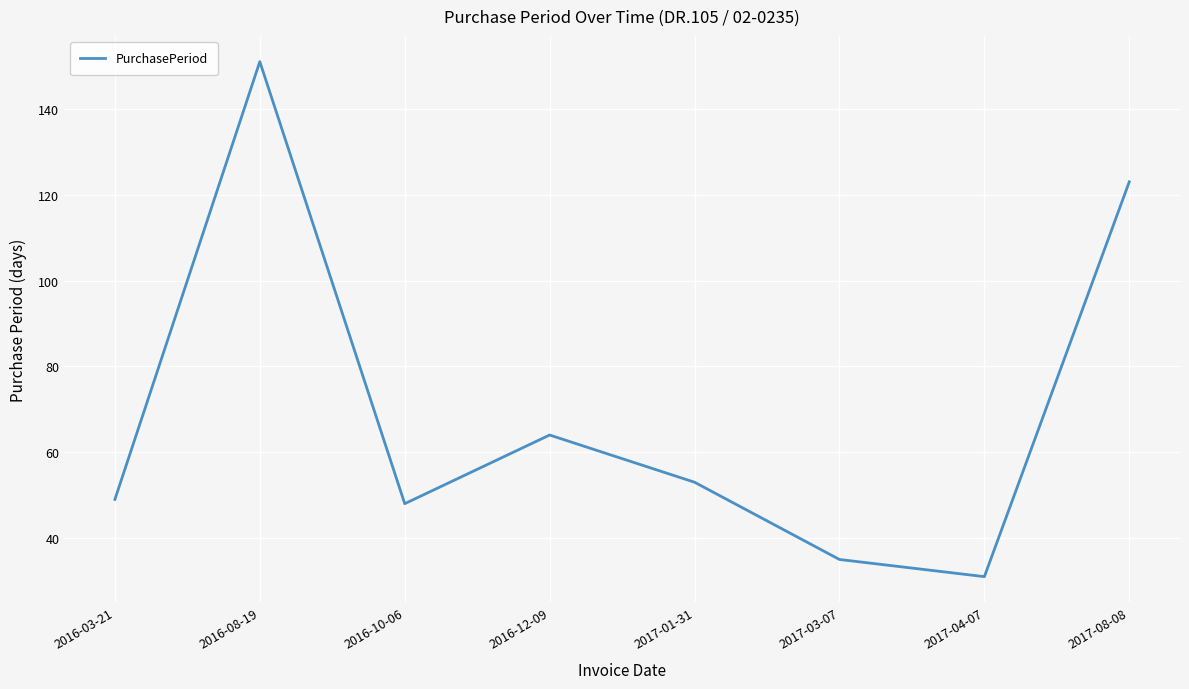

What position from the right is 2017-04-07?

2